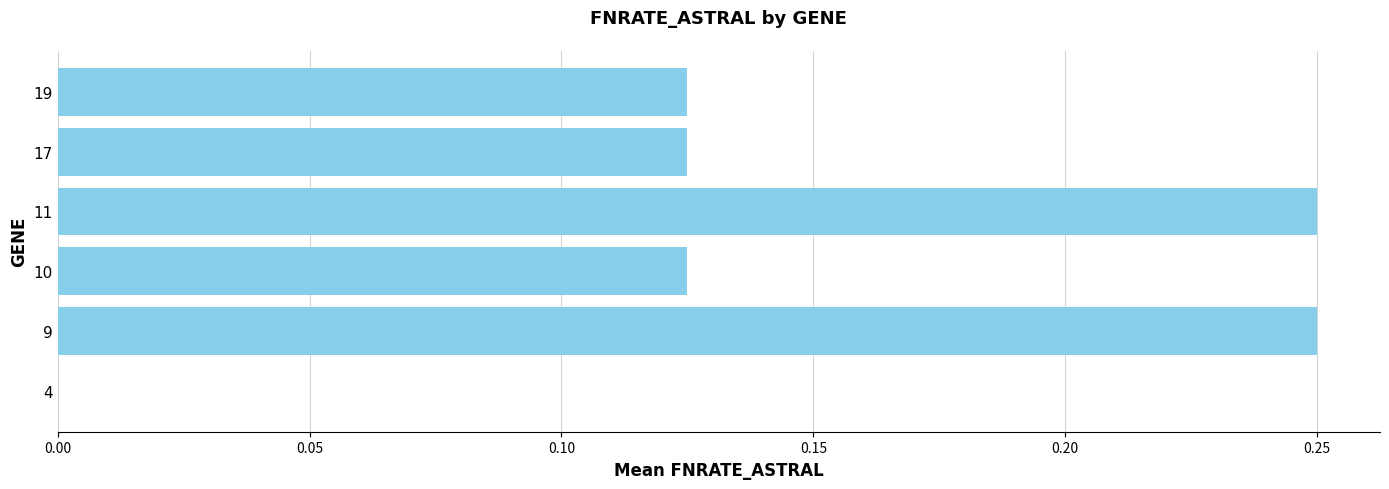

Does the chart contain stacked bars?

No